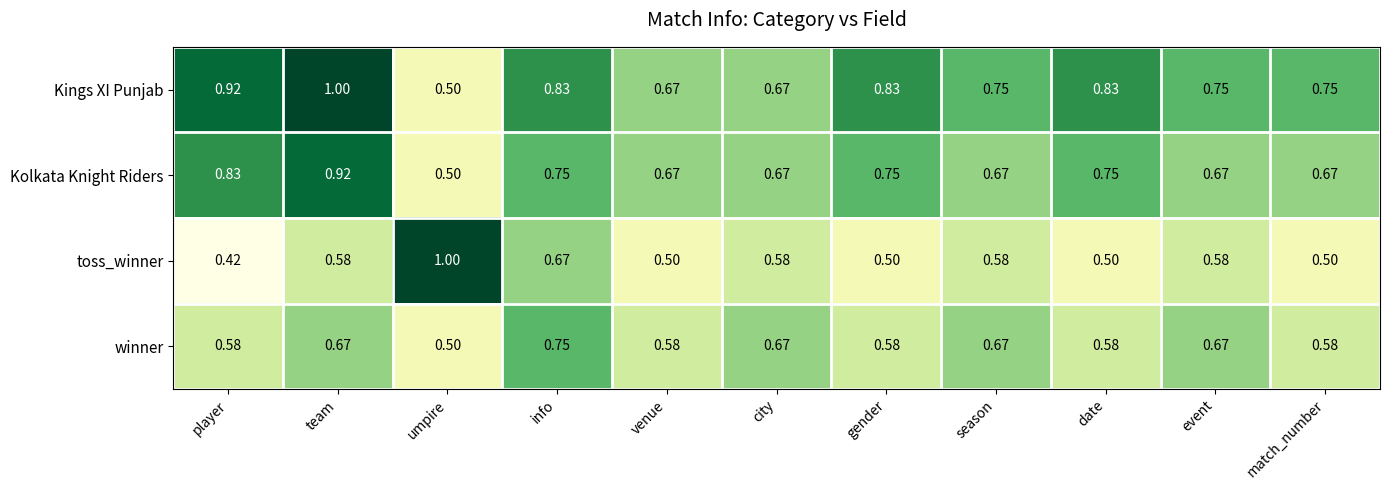

At which label does Kolkata Knight Riders reach its minimum?

umpire